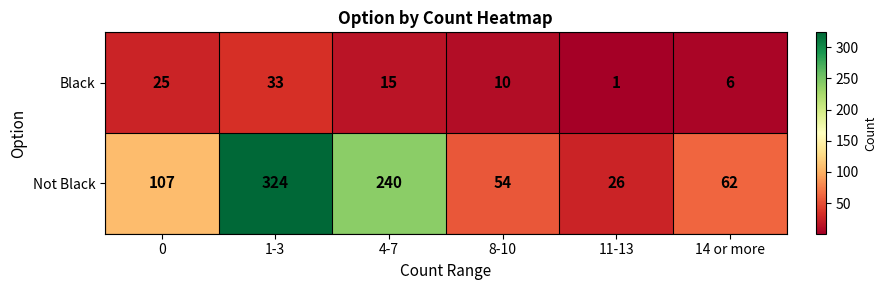

Which series has the largest range (max minus min)?

Not Black